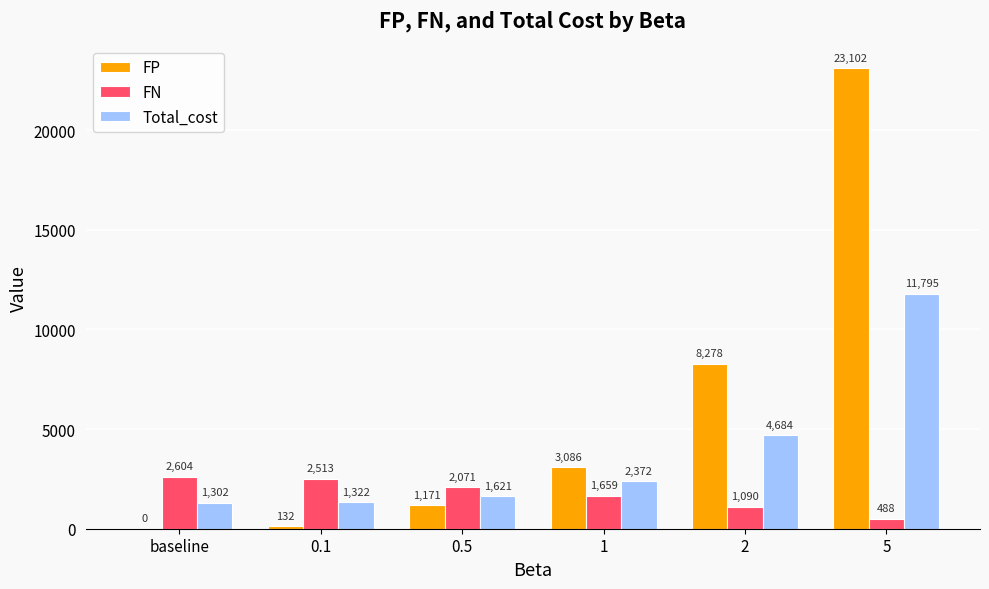

Are the bars horizontal?

No